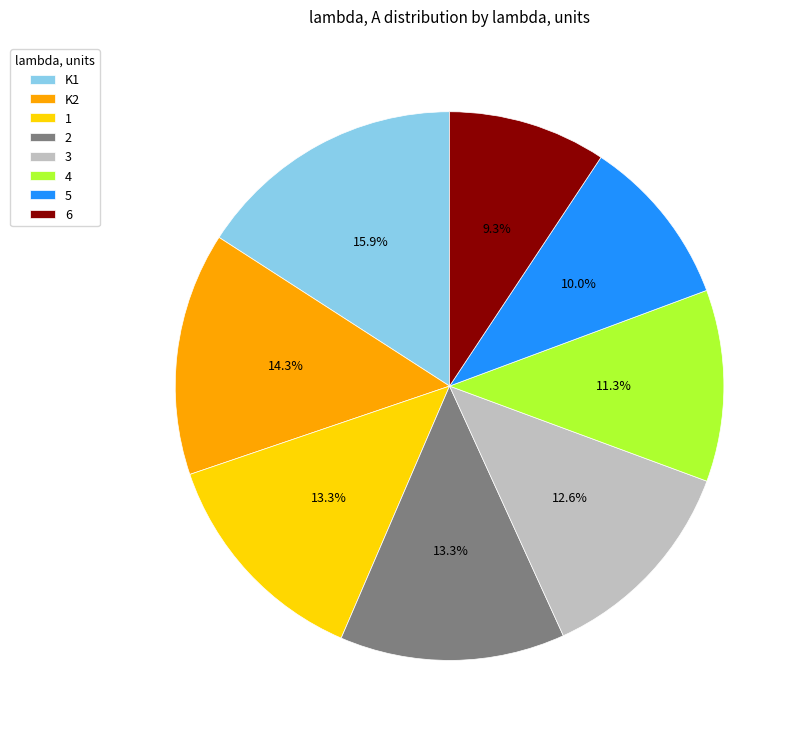

What is the smallest slice in the pie chart?

6